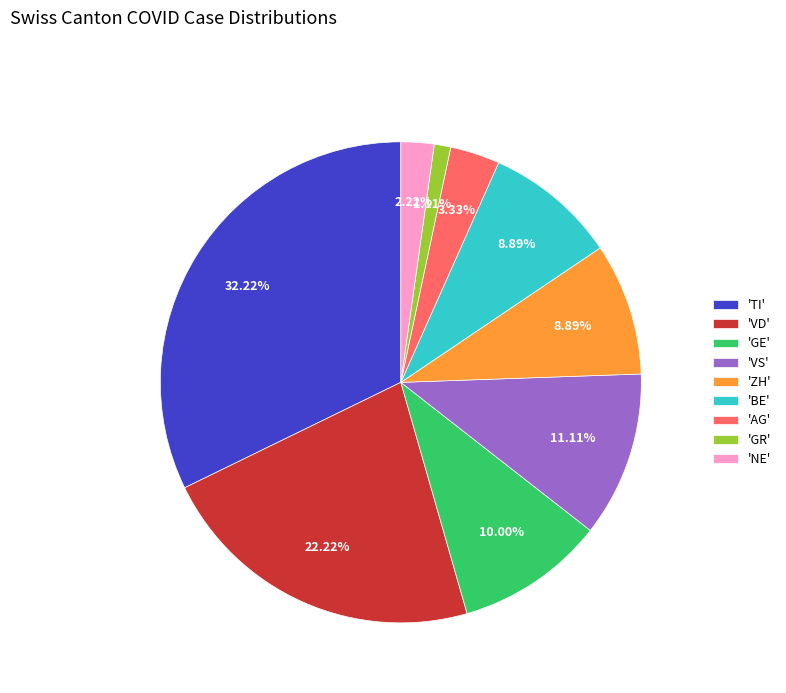

Is the sum of 'BE' and 'TI' greater than half?

No